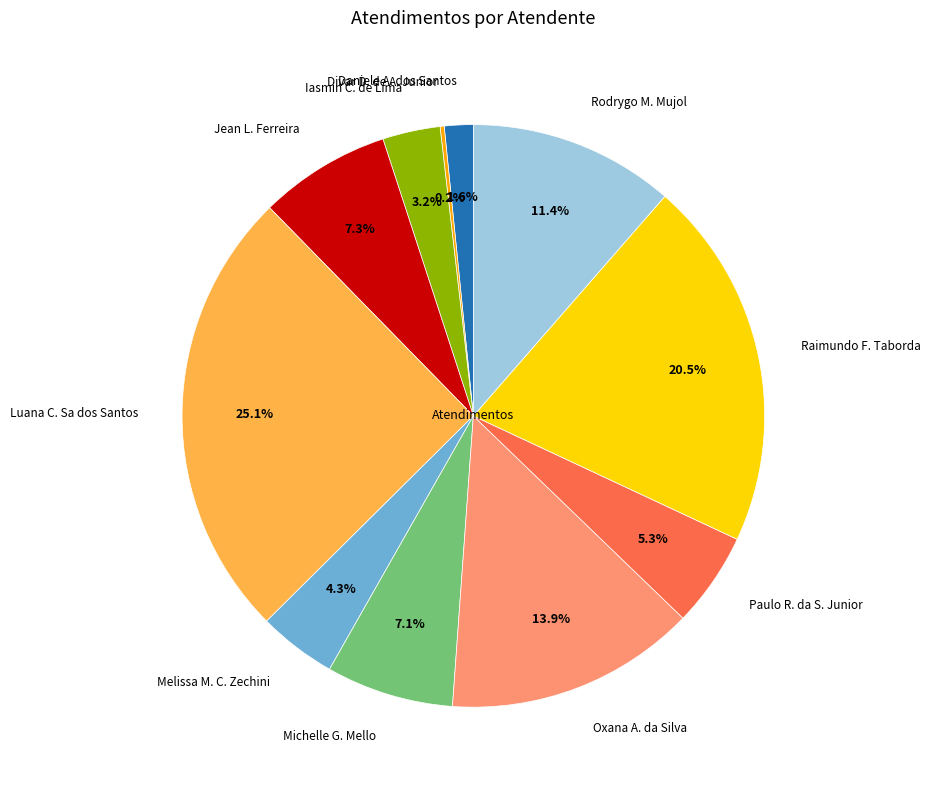

Which slice is the largest?

Luana C. Sa dos Santos